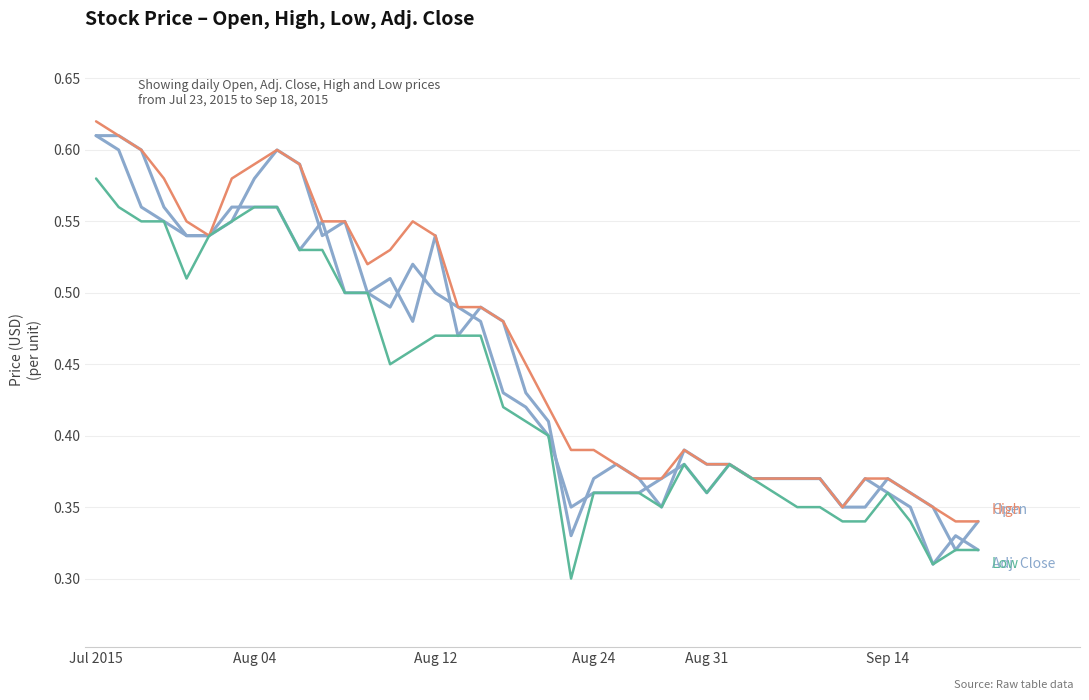

What is the label of the 4th point from the left?

Aug 24